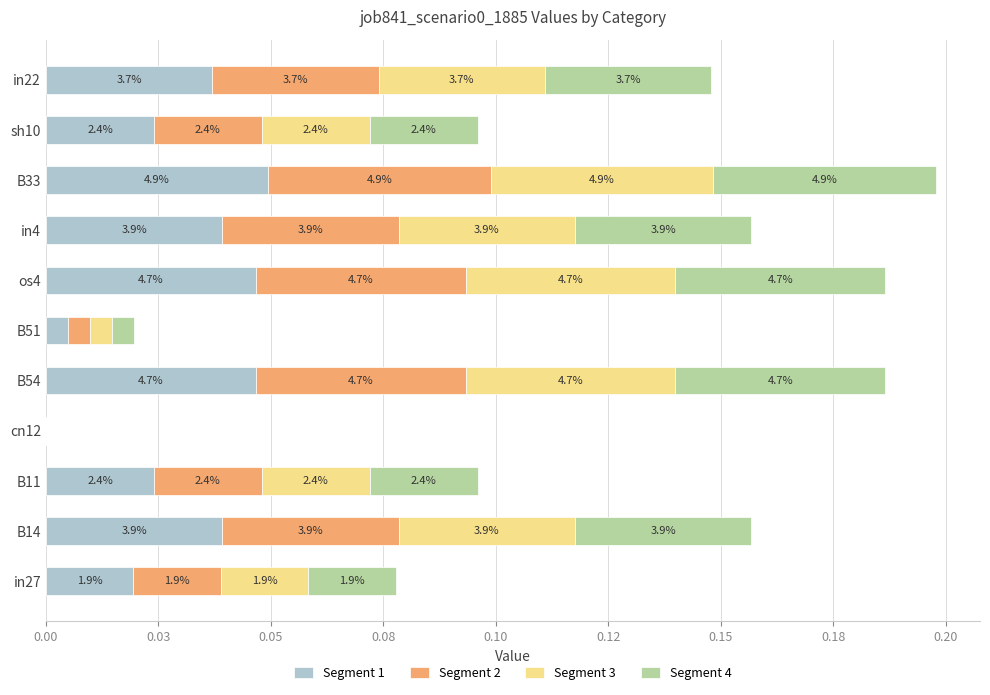

Which series has the largest total across all categories?

Segment 1